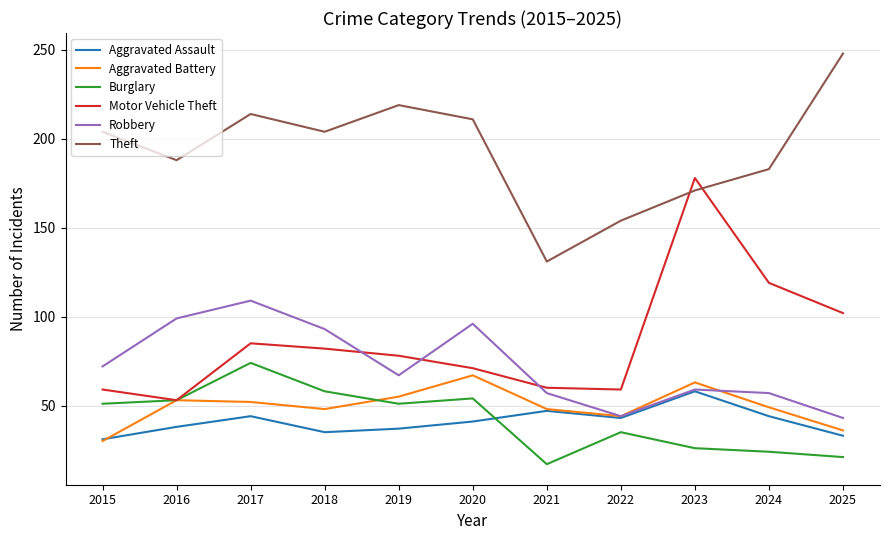

How many intersections are there between Motor Vehicle Theft and Theft?

2